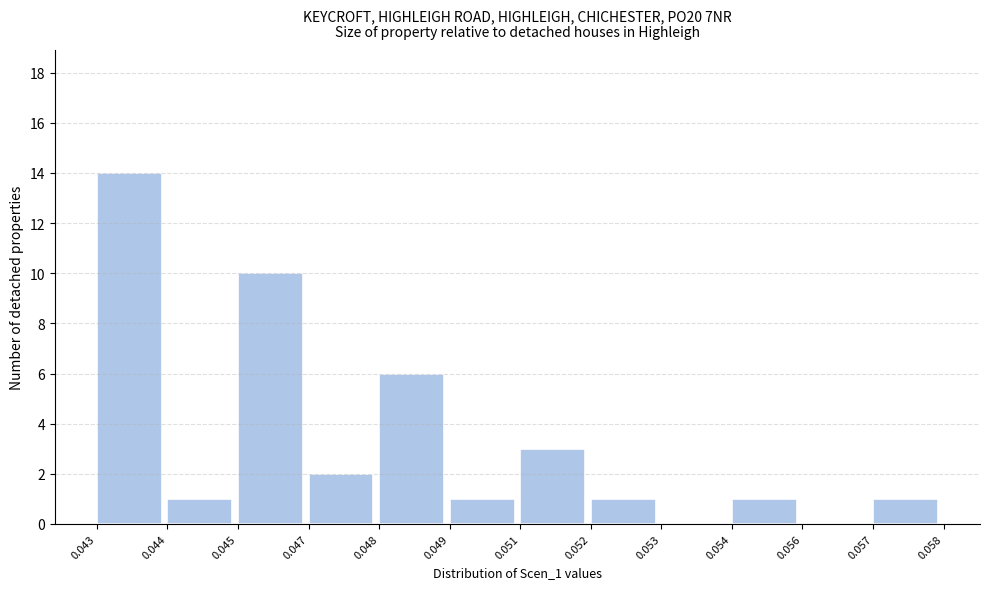

Reading left to right, list all the values displayed in this chart.

0.043=14	0.044=1	0.045=10	0.047=2	0.048=6	0.049=1	0.051=3	0.052=1	0.053=0	0.054=1	0.056=0	0.057=1